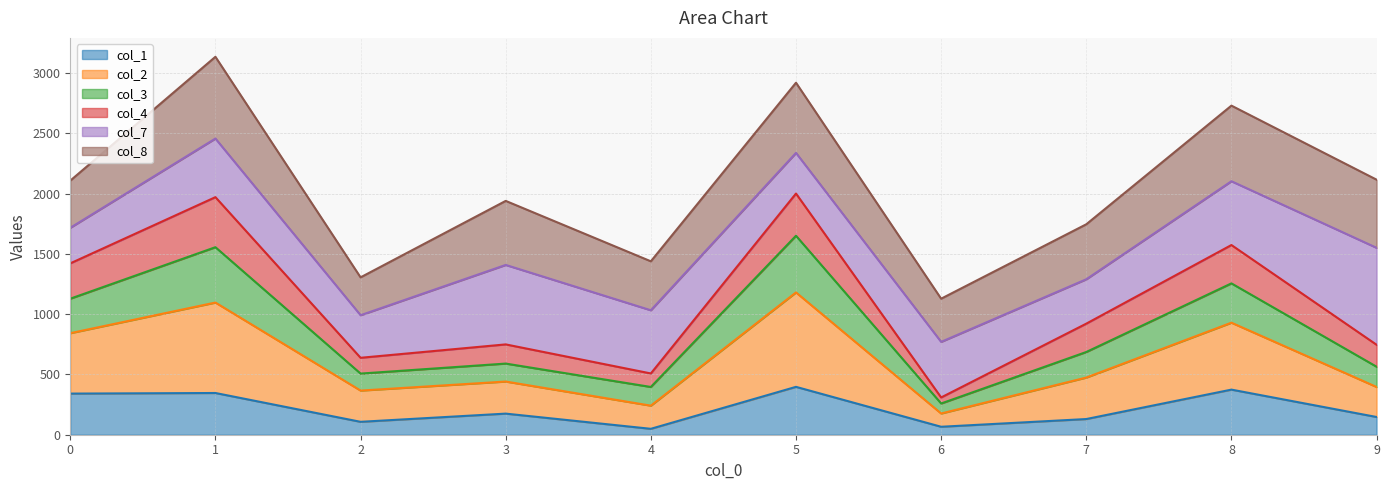

What is the total value across all series at 1?

3134